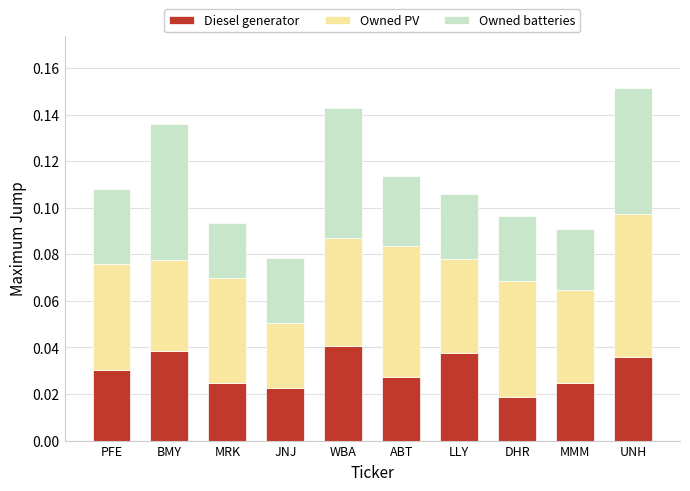

True or false: Diesel generator has a value of 0.1 at WBA.

False